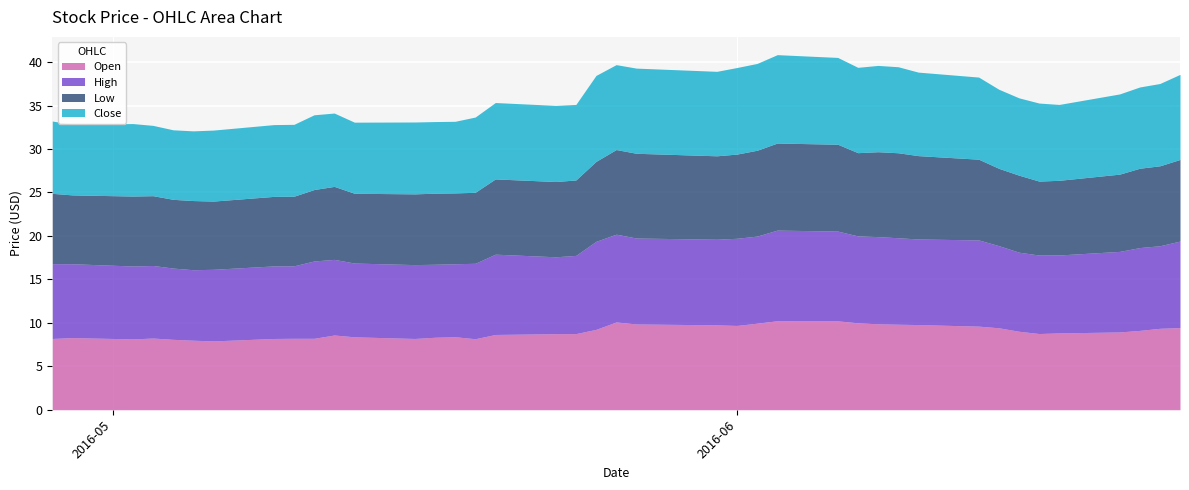

True or false: Low has a value of 12.9 at 2016-06-17.

False